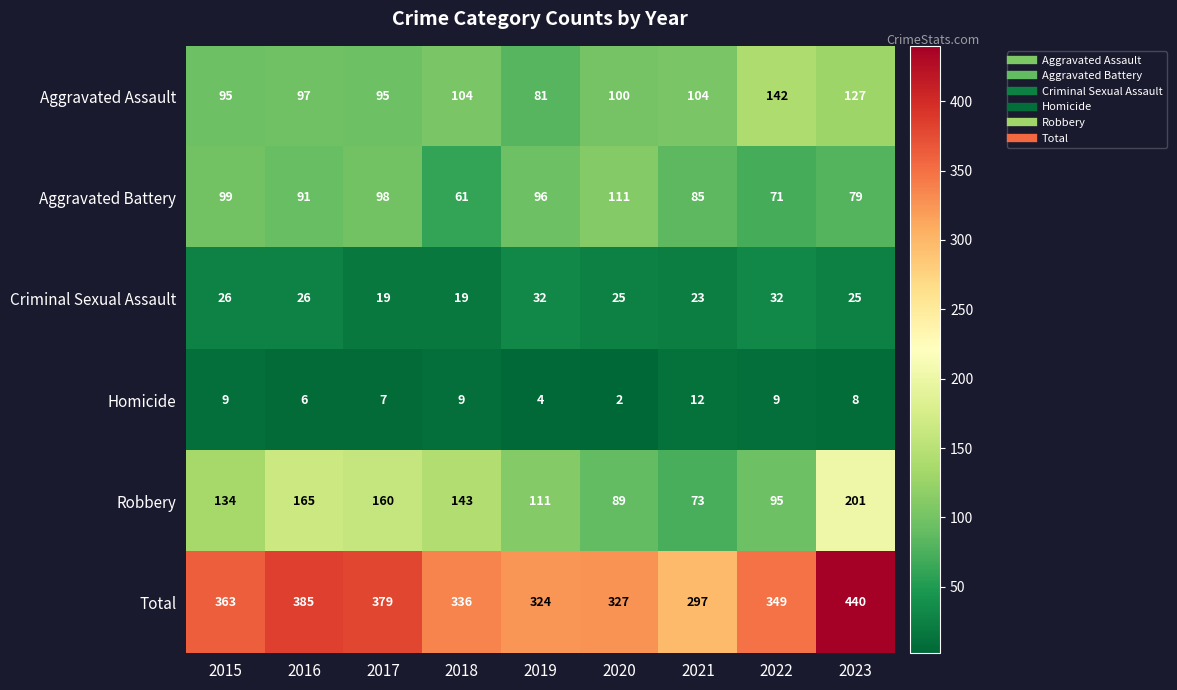

How many Homicide values are between 6 and 9?

6